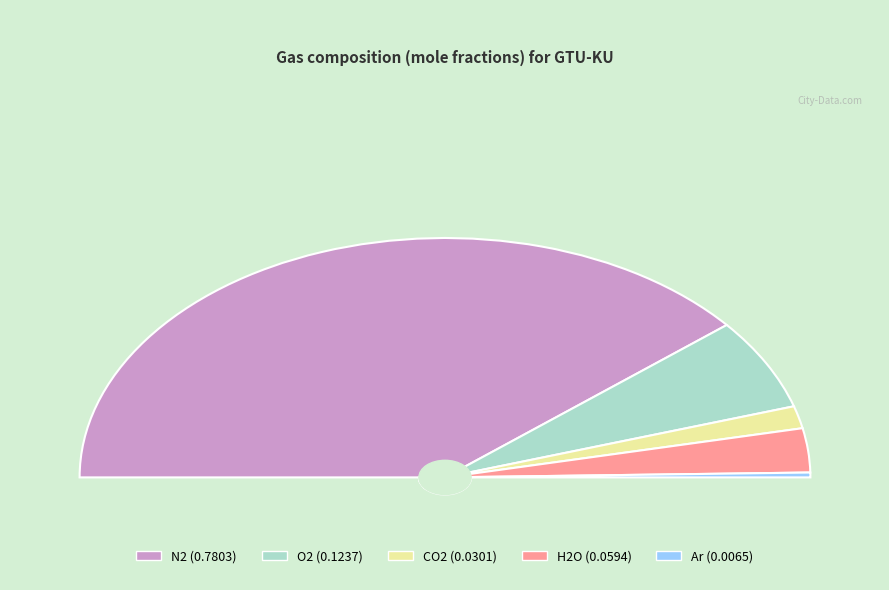

What is the change in value from O2 to Ar?

-0.1